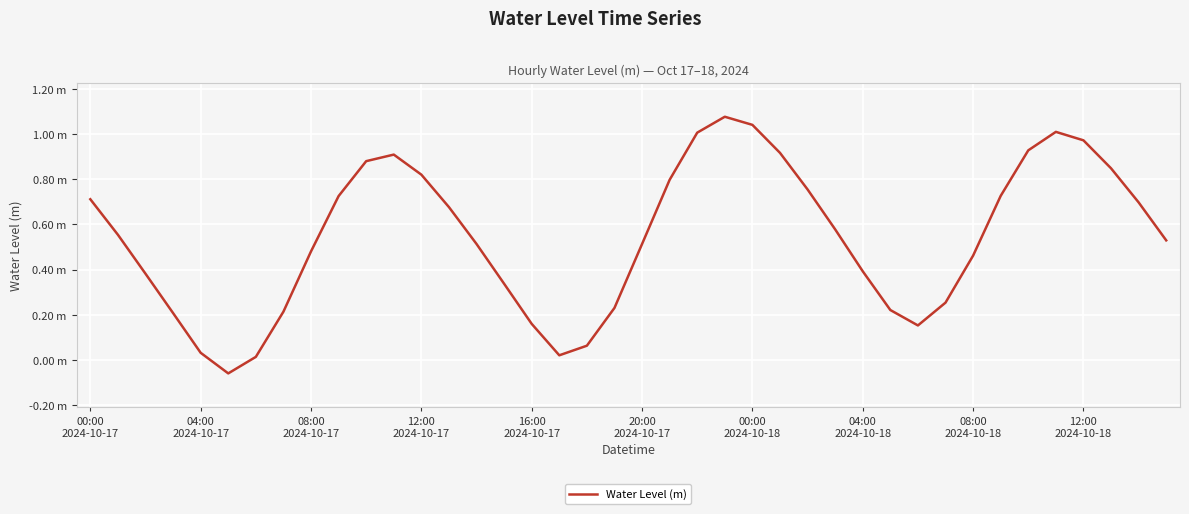

Does the chart have visible grid lines?

Yes